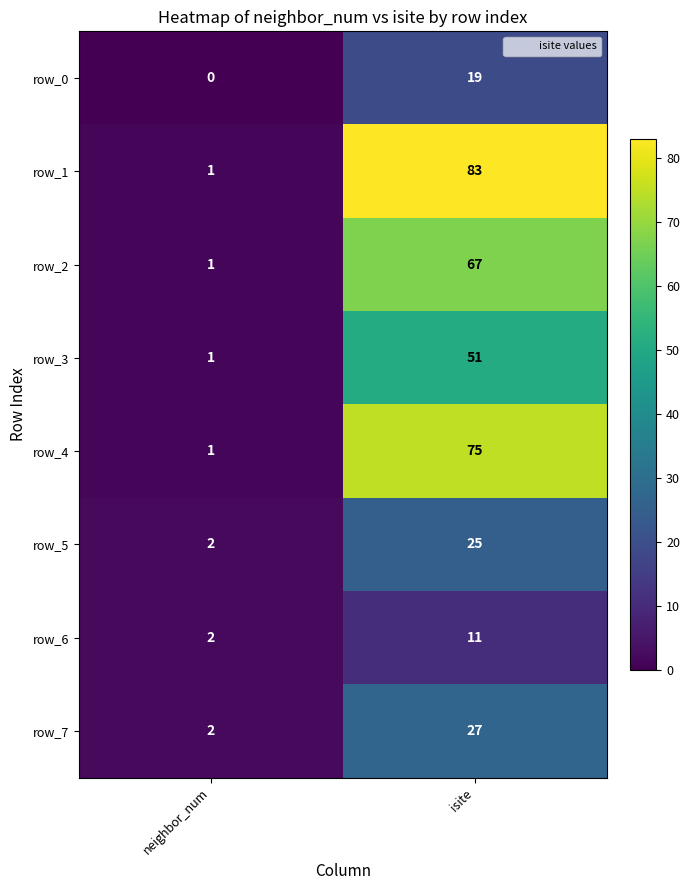

Rank the series by their maximum value, from highest to lowest.

row_1, row_4, row_2, row_3, row_7, row_5, row_0, row_6